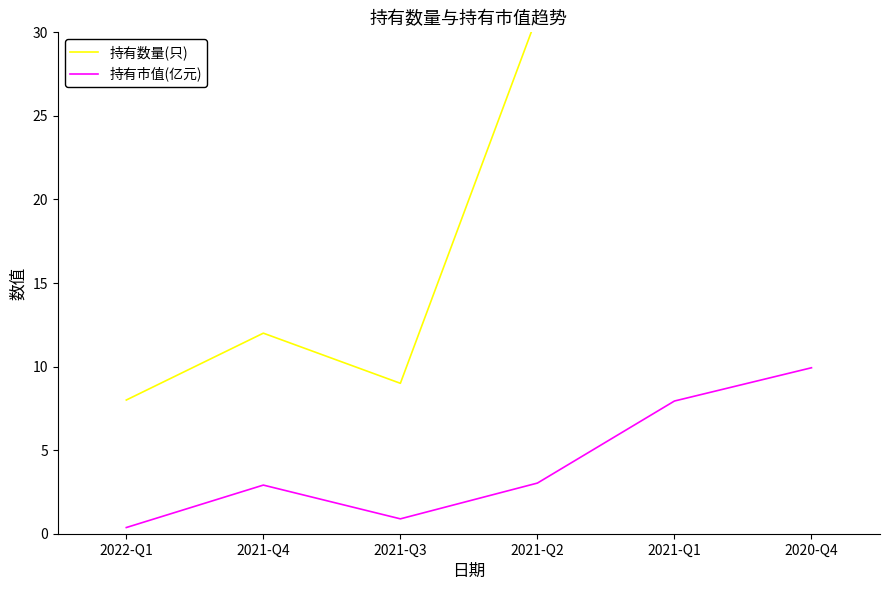

Count the number of data series in this chart.

2